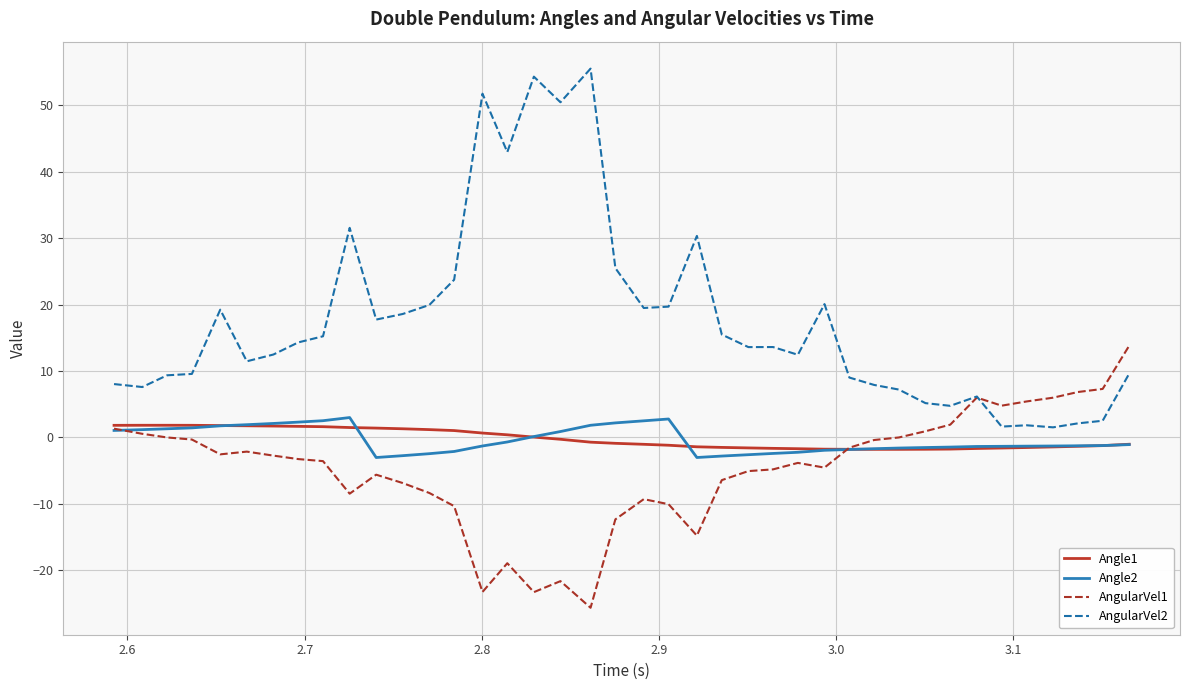

How many times do AngularVel2 and AngularVel1 cross each other?

1